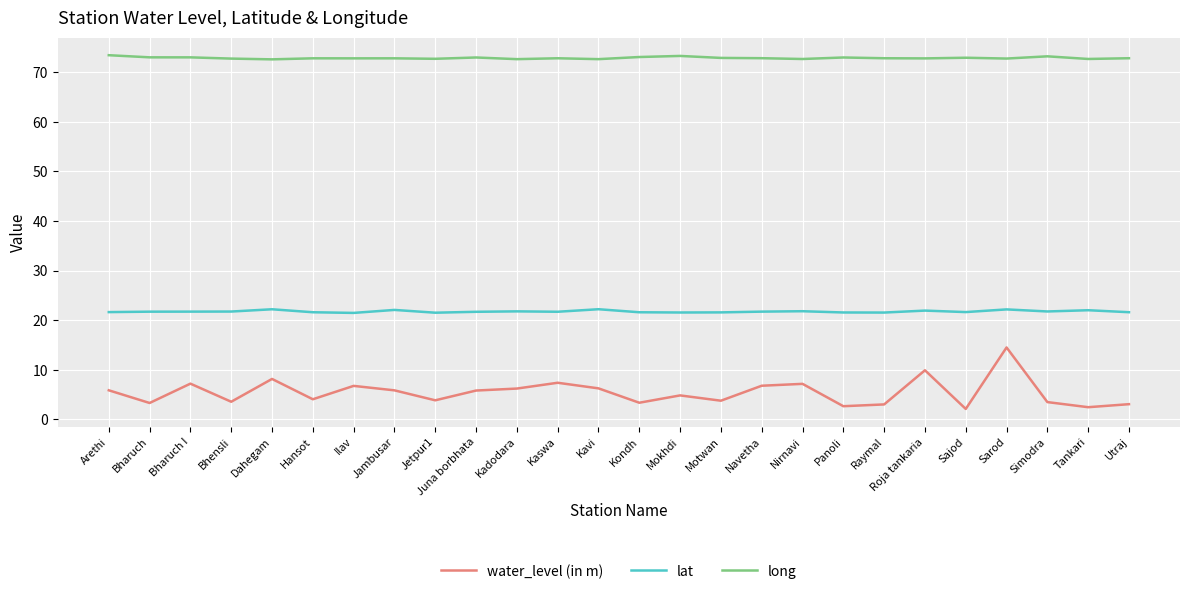

True or false: lat and water_level (in m) intersect in this chart.

False